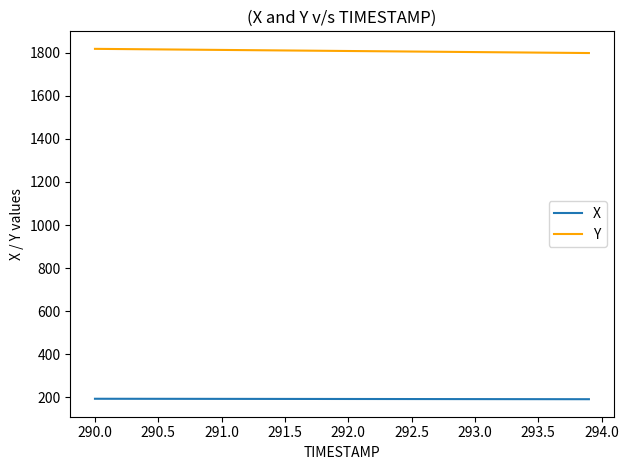

What is the difference between the second highest and minimum values in the Y series?

19.0